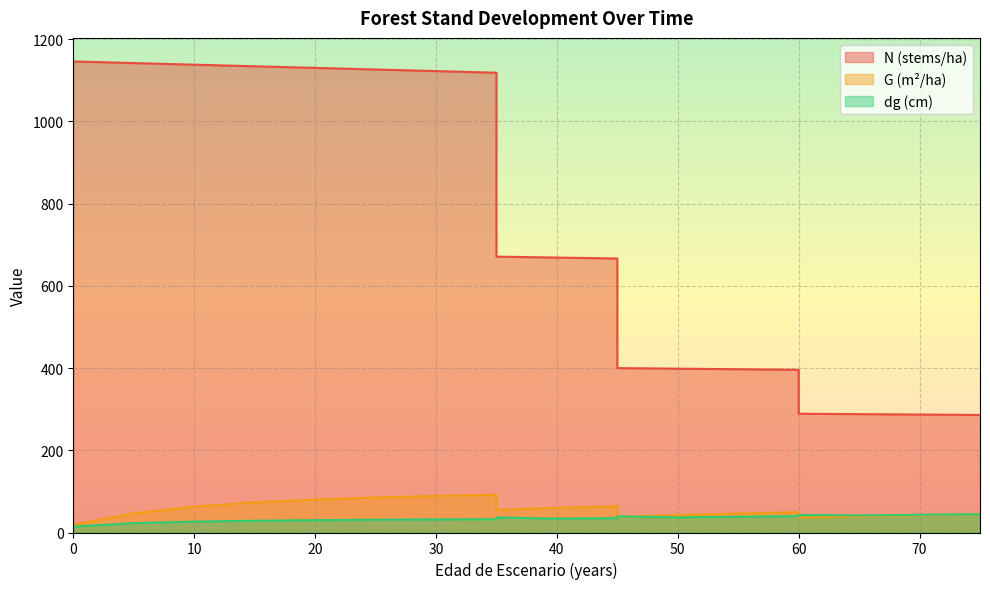

Is it true that G equals 30.5 at 0?

False